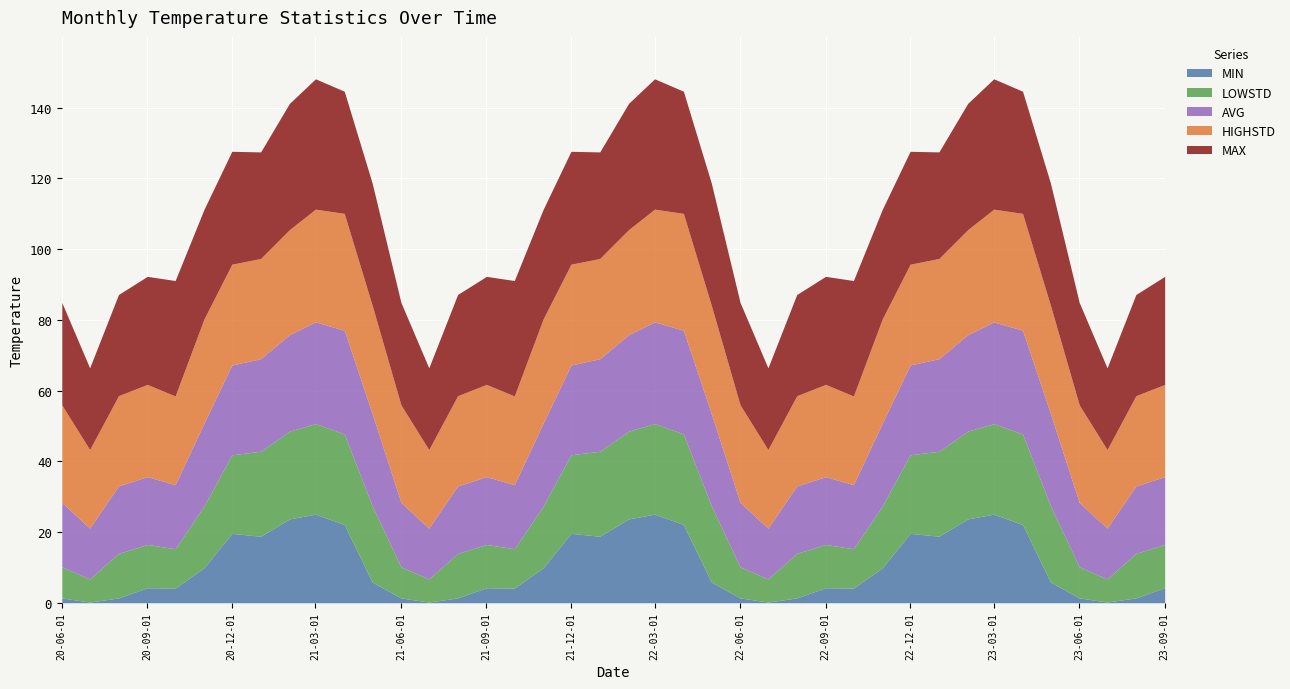

True or false: AVG and MAX intersect in this chart.

False